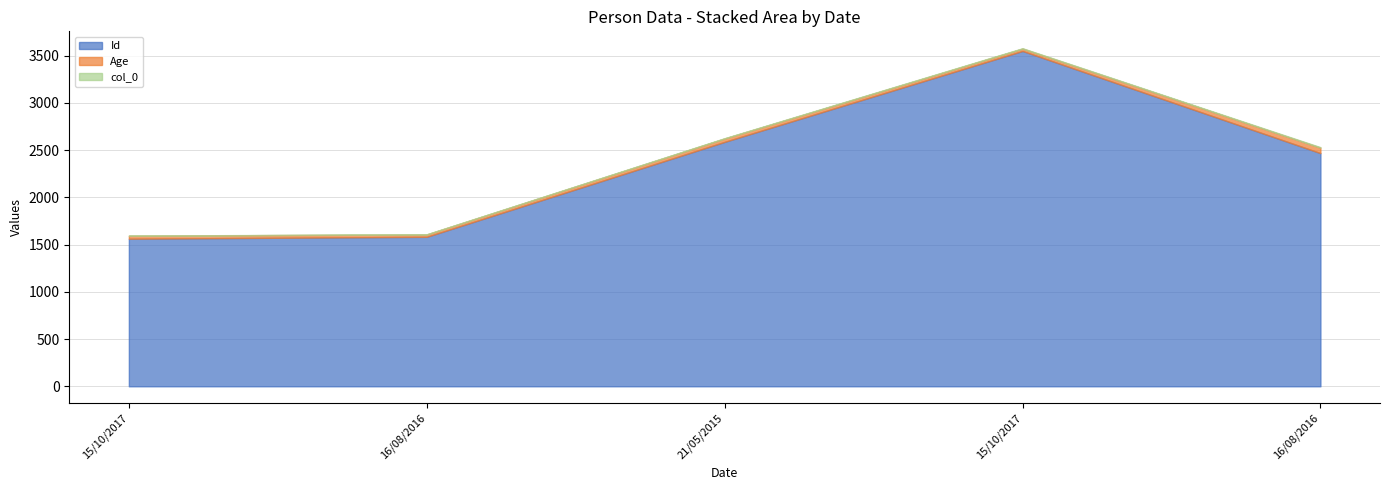

What is the total value across all series at 15/10/2017?

1595